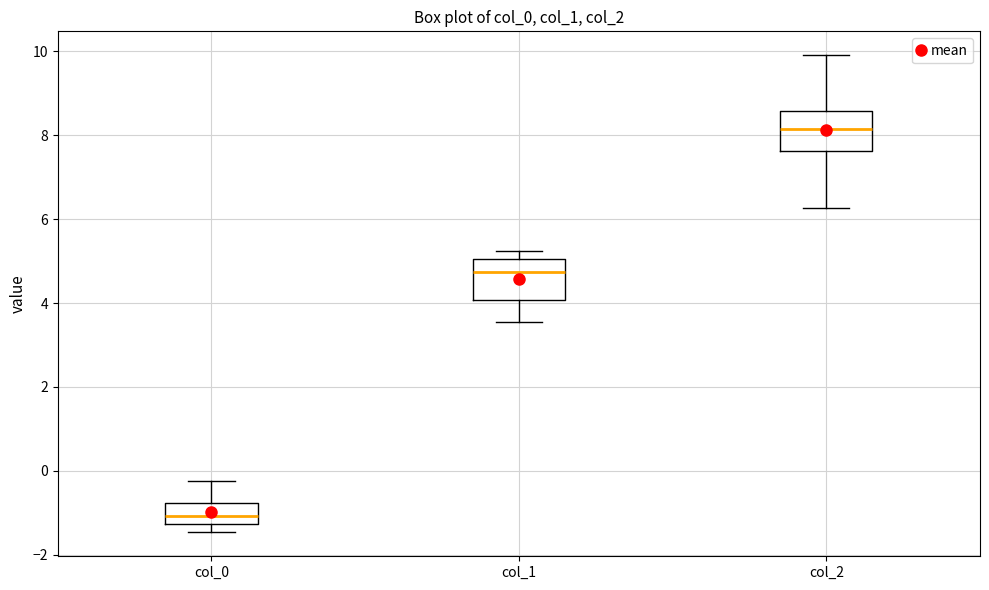

Reading left to right, transcribe this box plot: for each box, give where its median line is, the range the box spans, and where its two whiskers end, as read against the y-axis. The values are not printed on the chart, so give them approximately, as read against the axis.

col_0: median -1.0, box -1.2 to -0.8, whiskers -1.4 to -0.2
col_1: median 4.8, box 4.0 to 5.0, whiskers 3.6 to 5.2
col_2: median 8.2, box 7.6 to 8.6, whiskers 6.2 to 10.0